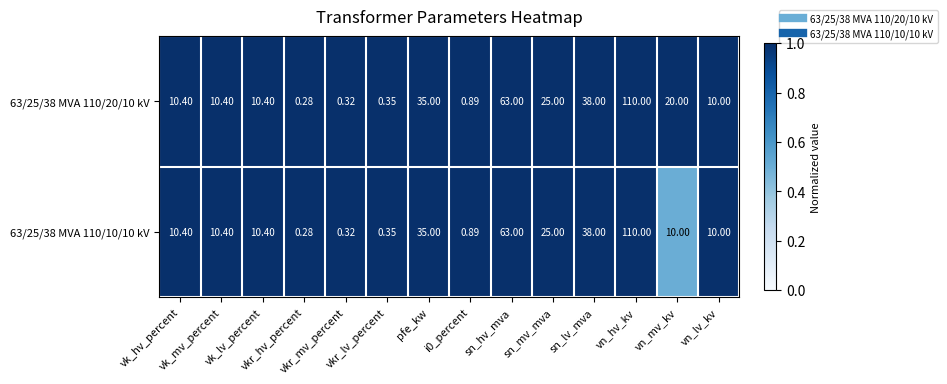

Count the number of data series in this chart.

2